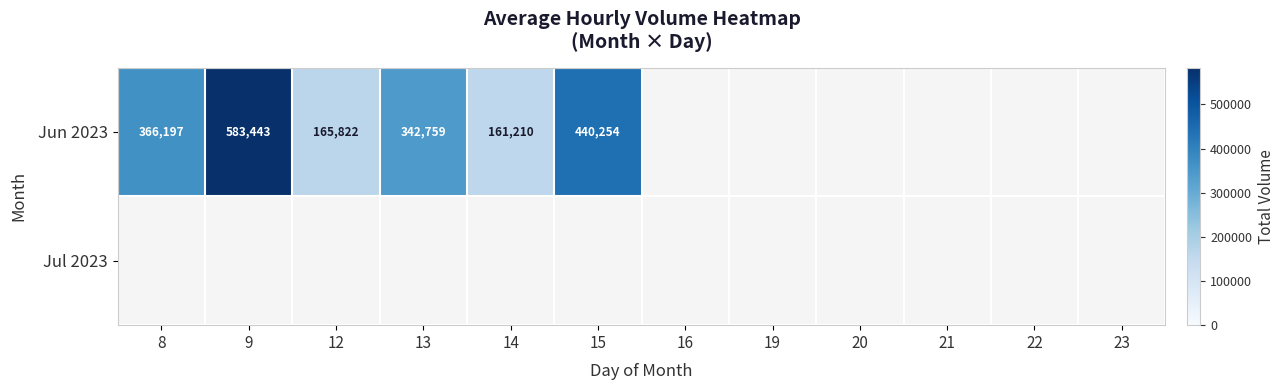

What is the smallest value displayed?

161210.0